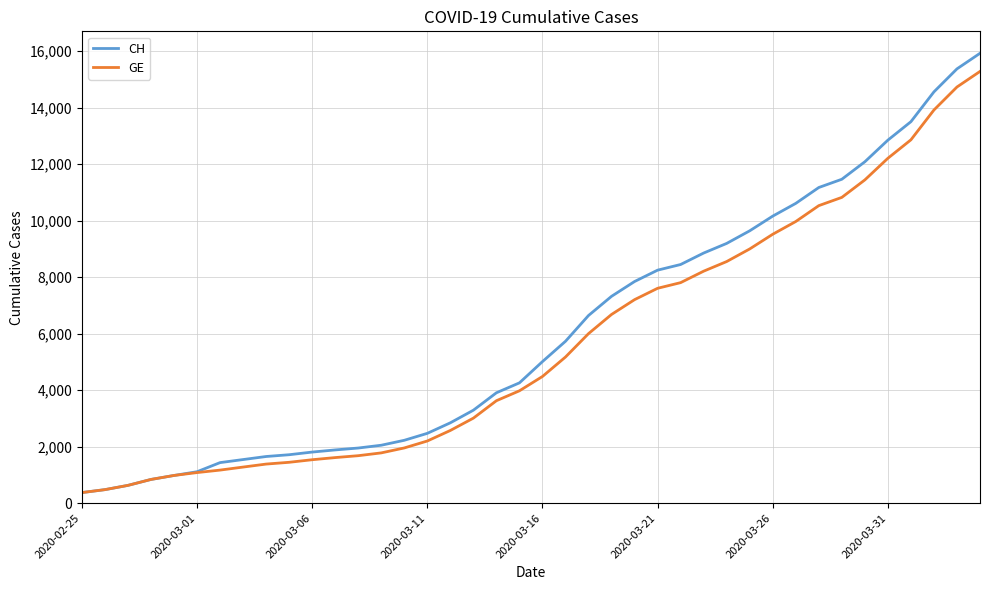

What is the lowest value of the CH series?

375